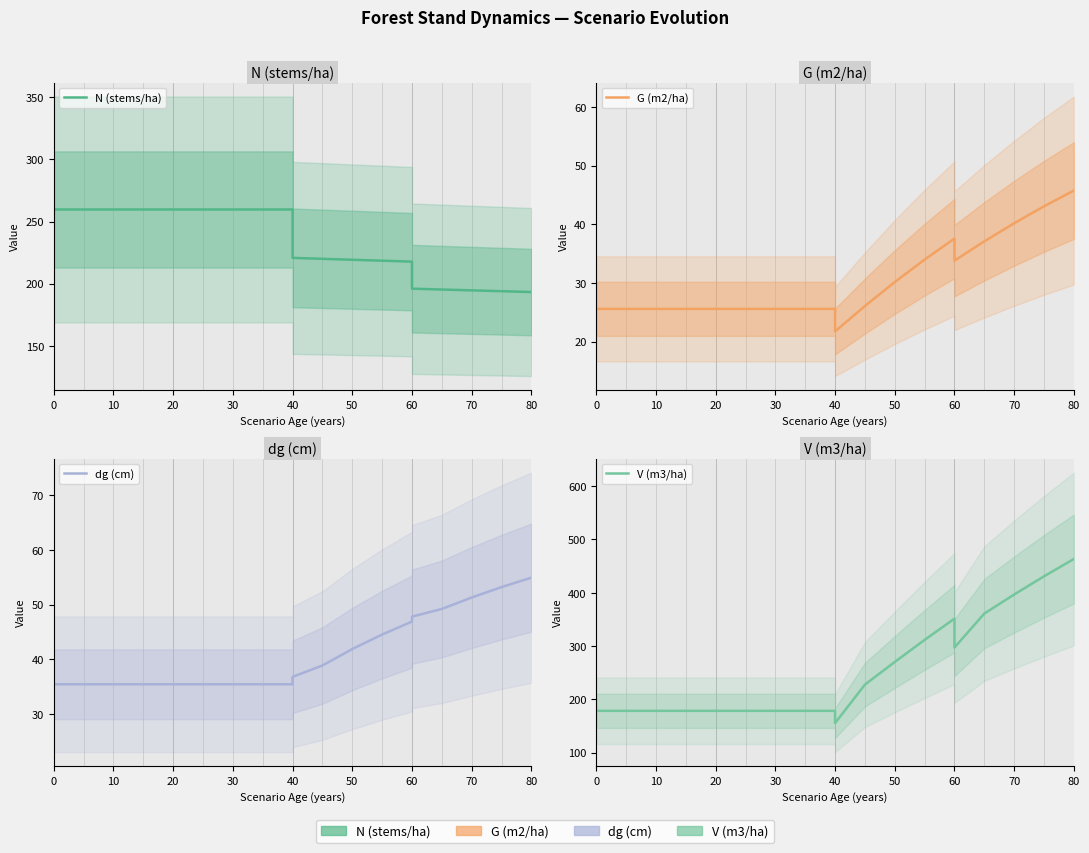

Is it true that dg (cm) equals 7.1 at 30?

False